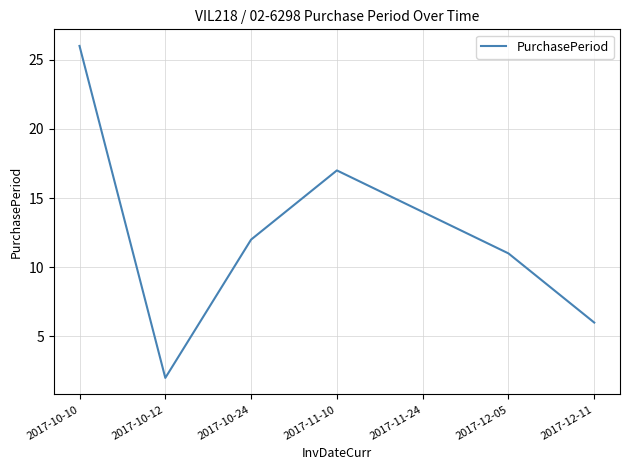

Reading left to right, extract all data points from this chart.

2017-10-10=26	2017-10-12=2	2017-10-24=12	2017-11-10=17	2017-11-24=14	2017-12-05=11	2017-12-11=6